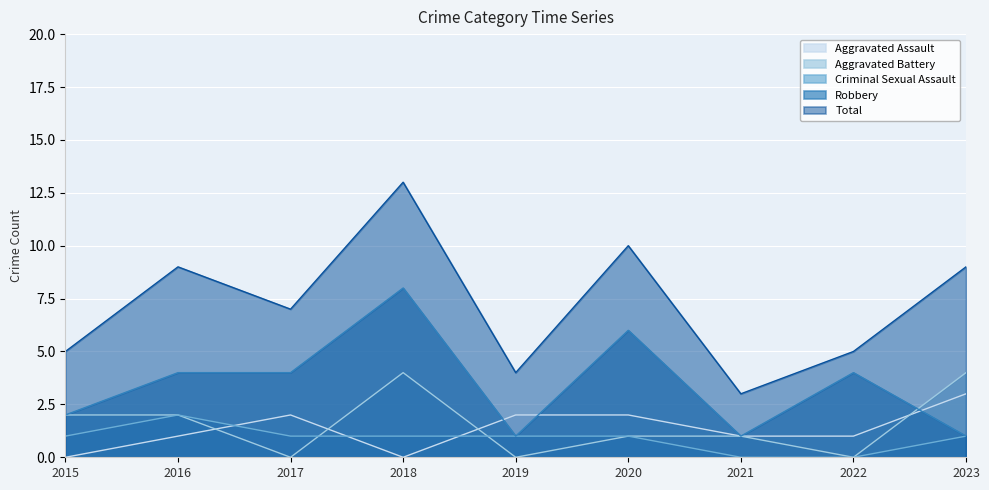

After their last crossing, which series has the higher values: Criminal Sexual Assault or Aggravated Assault?

Aggravated Assault